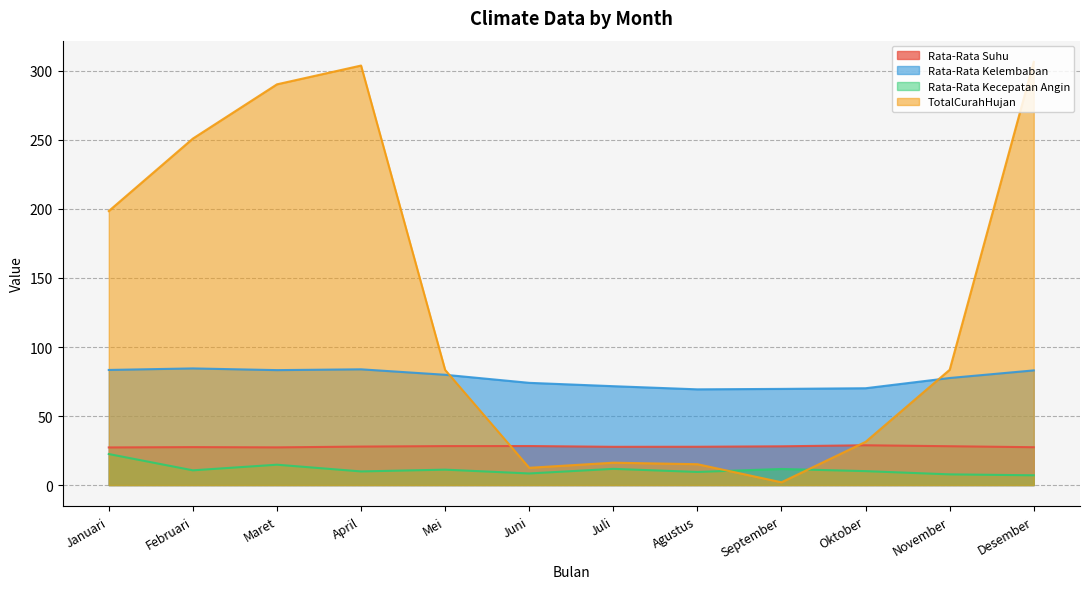

What is the lowest value of the Rata-Rata Suhu series?

27.2